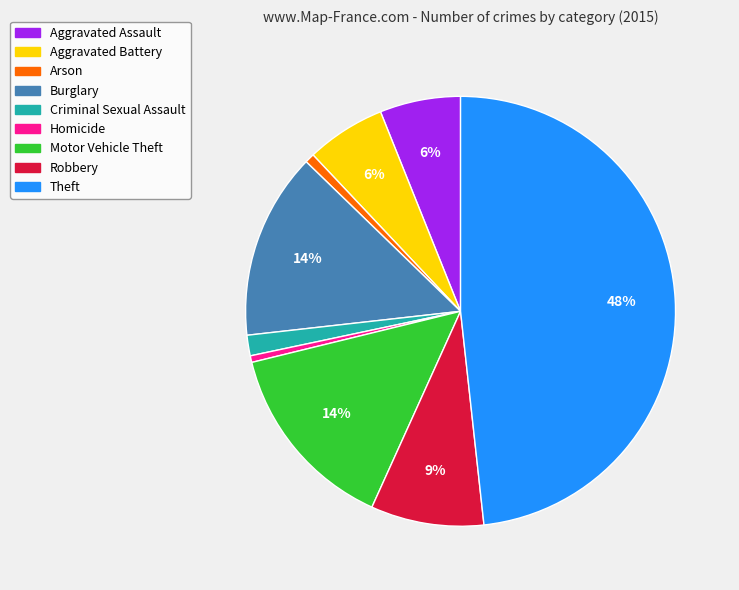

Combined, do Theft and Aggravated Battery account for over 50%?

Yes